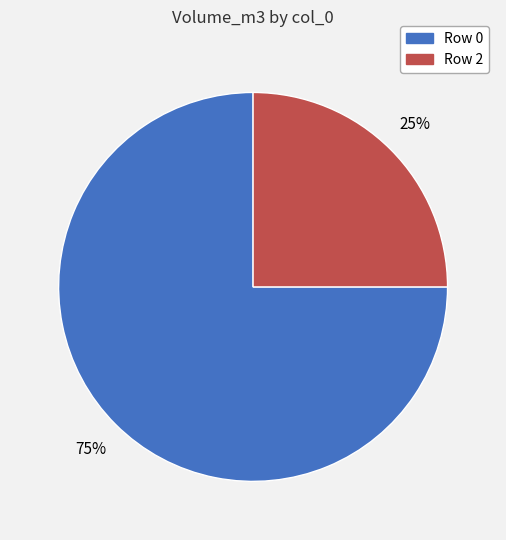

To the nearest percent, what is the difference between the largest and smallest slice percentages?

50%